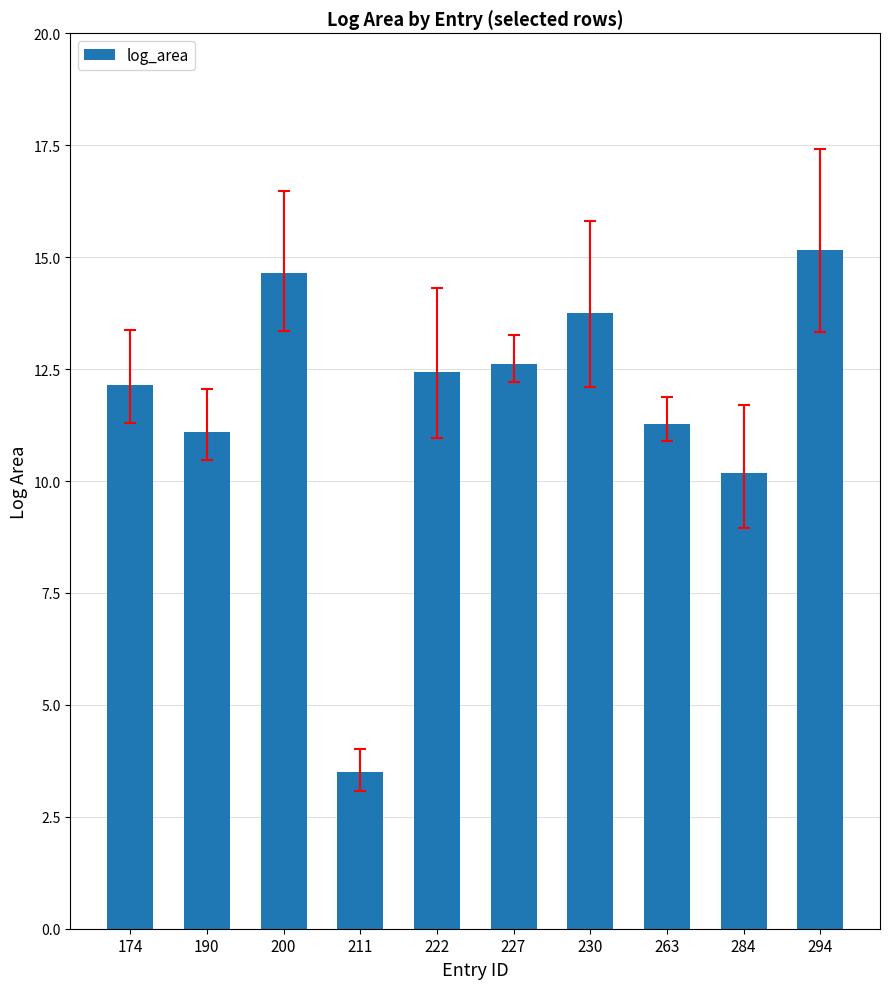

True or false: the data shows 26.3 at 294.

False